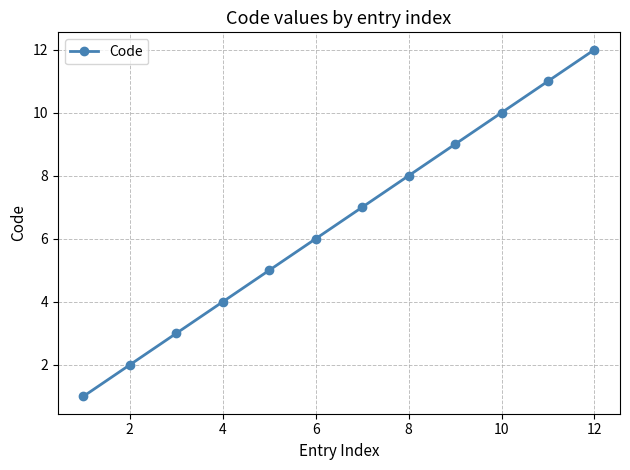

True or false: there are more than 0 points higher than both neighbors.

False